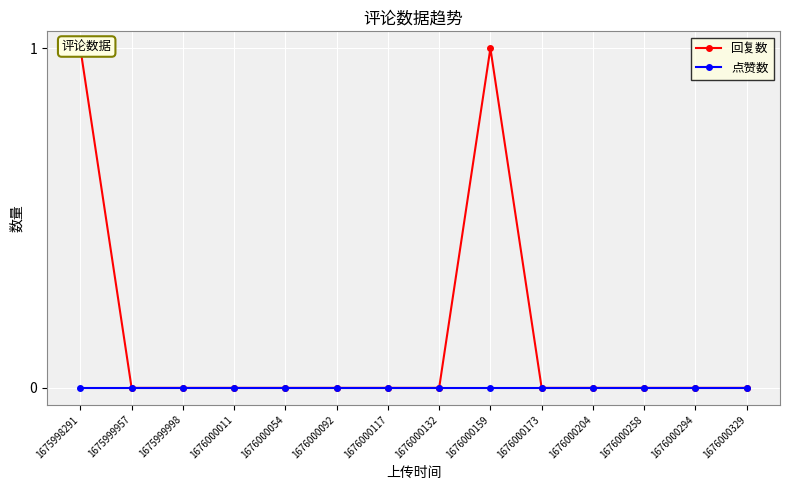

True or false: 点赞数 and 回复数 intersect in this chart.

False